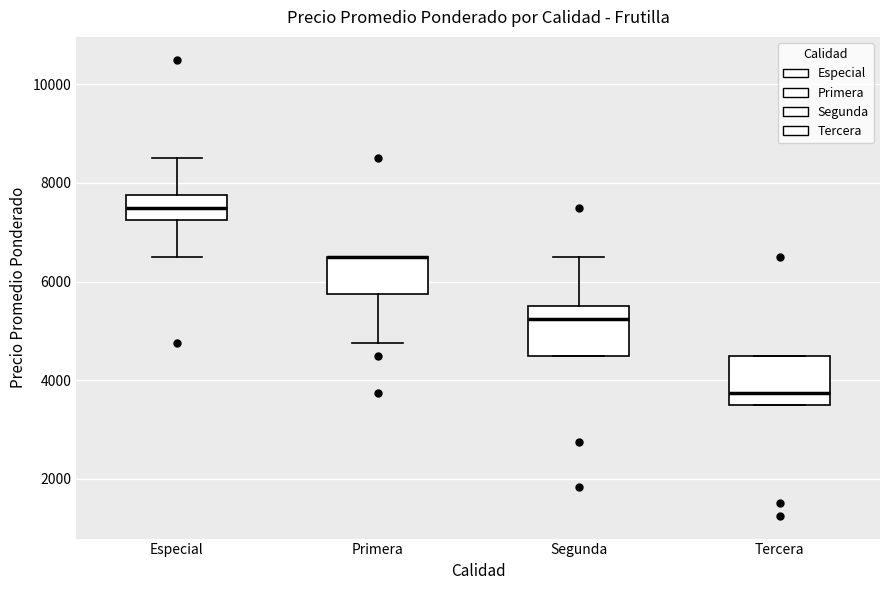

Reading left to right, read every box against the y-axis: the position of its median line, the range the box covers, and the ends of its whiskers. The values are not printed on the chart, so give them approximately, as read against the axis.

Especial: median 7600, box 7200 to 7800, whiskers 6600 to 8600
Primera: median 6600 (drawn on the box's upper edge), box 5800 to 6600, whiskers 4800 to 6600
Segunda: median 5200, box 4600 to 5600, whiskers 4600 to 6600
Tercera: median 3800, box 3600 to 4600, whiskers 3600 to 4600